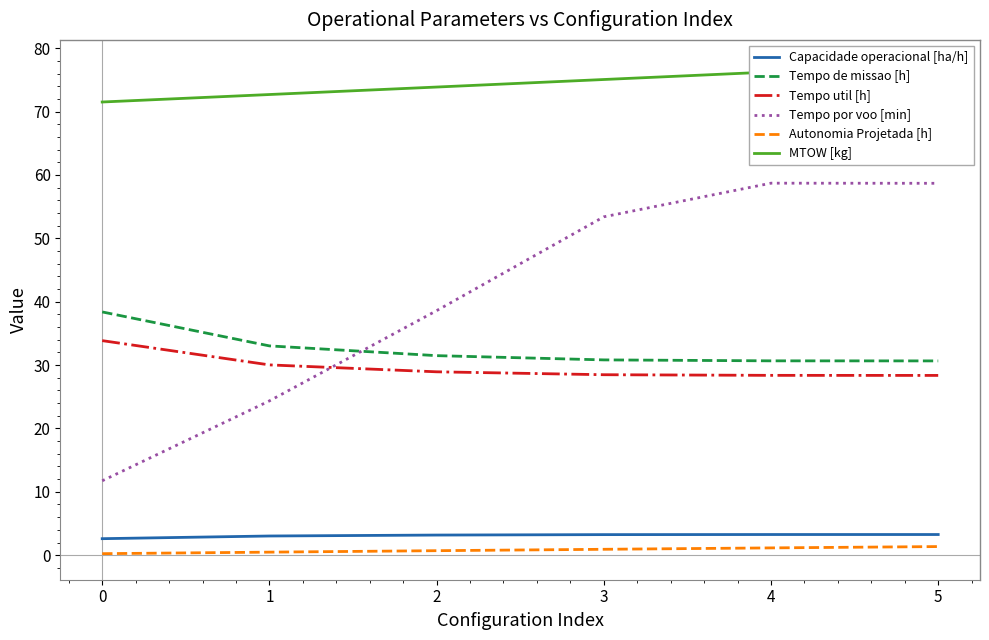

At how many categories does at least one series exceed 9?

6